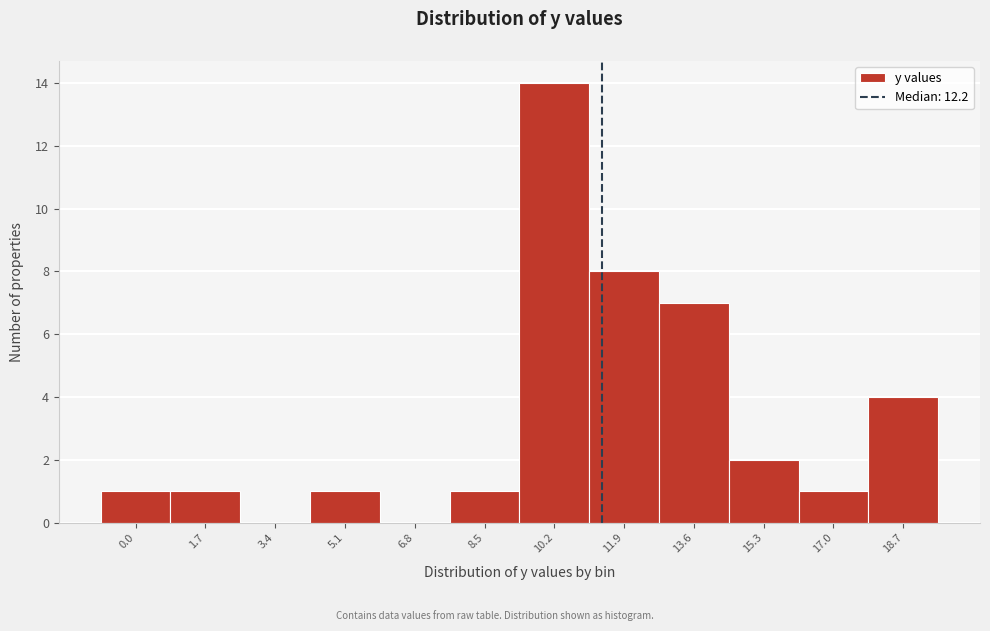

Reading left to right, list all the values displayed in this chart.

0.0=1	1.7=1	3.4=0	5.1=1	6.8=0	8.5=1	10.2=14	11.9=8	13.6=7	15.3=2	17.0=1	18.7=4